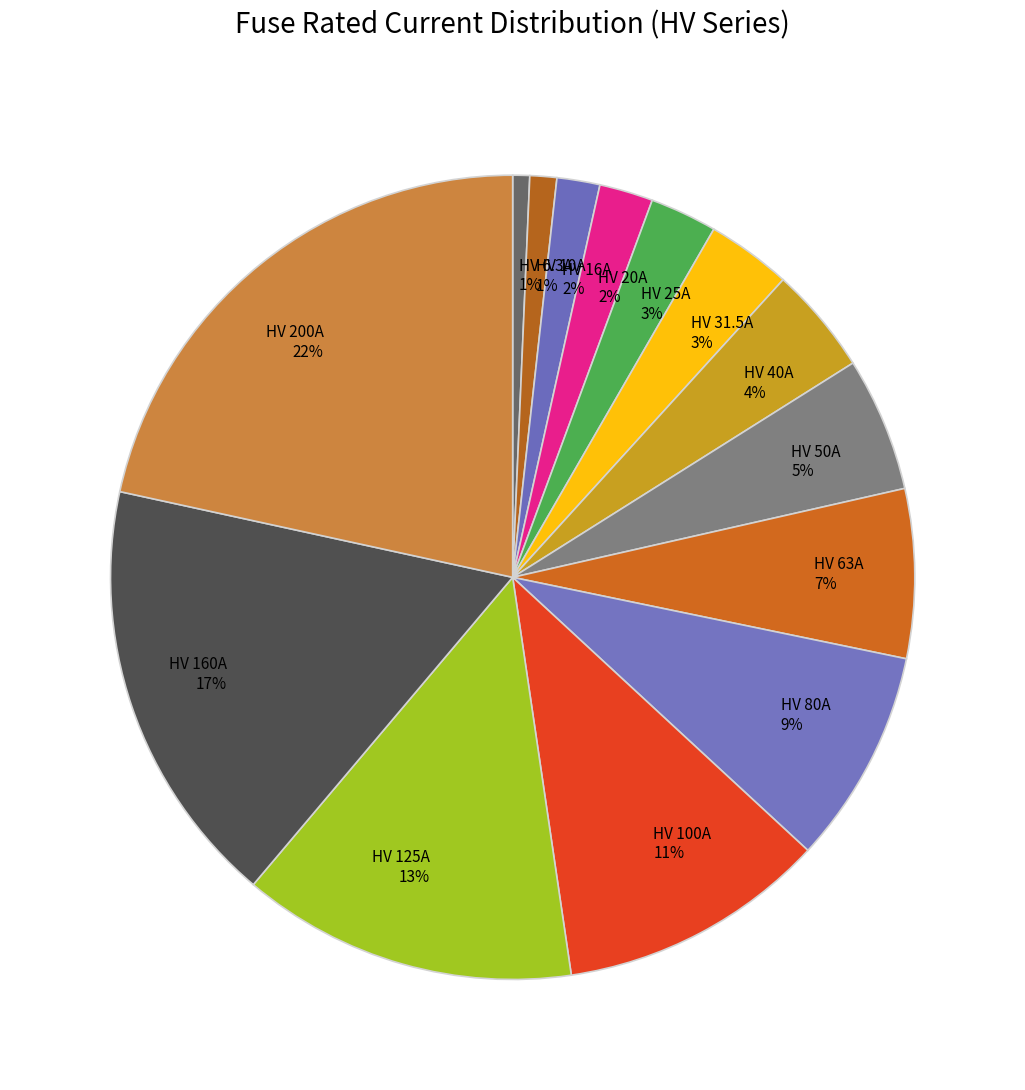

Does HV 160A represent more than half of the total?

No